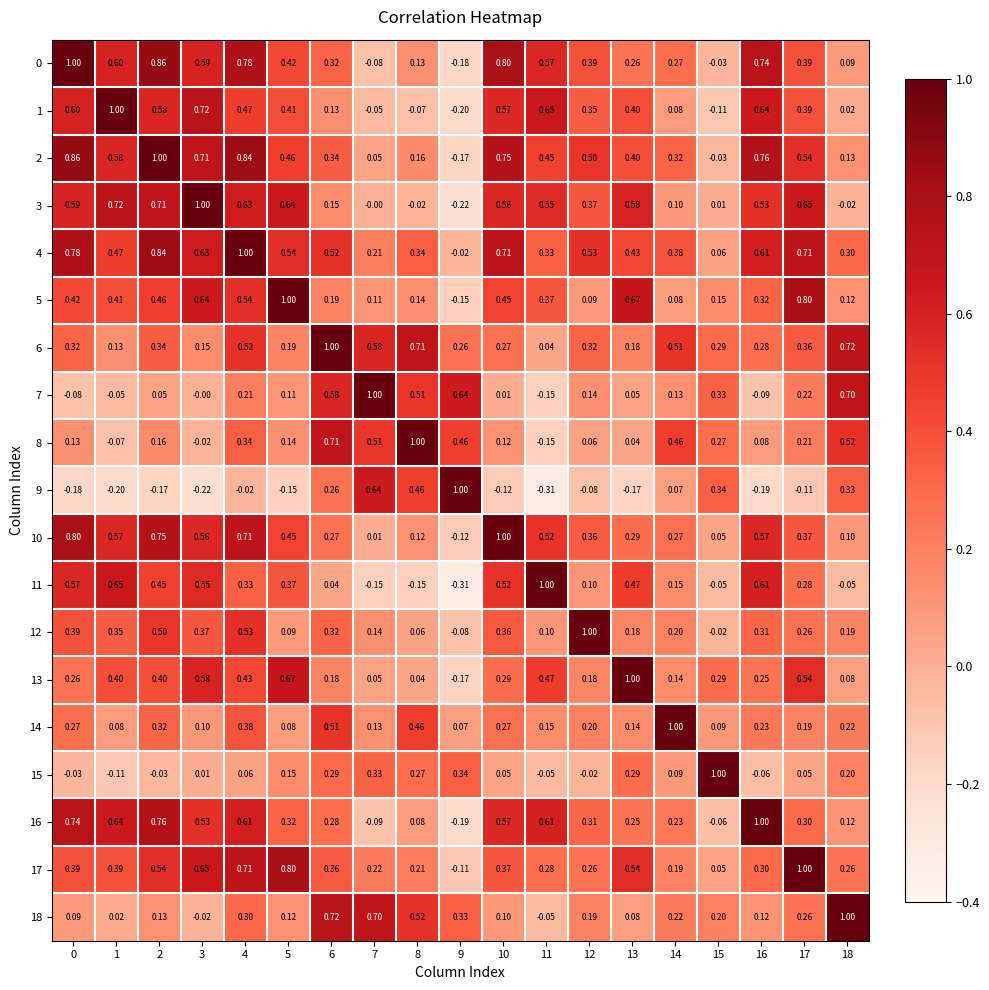

Is the value of 18 at 15 greater than the value of 12 at 12?

No